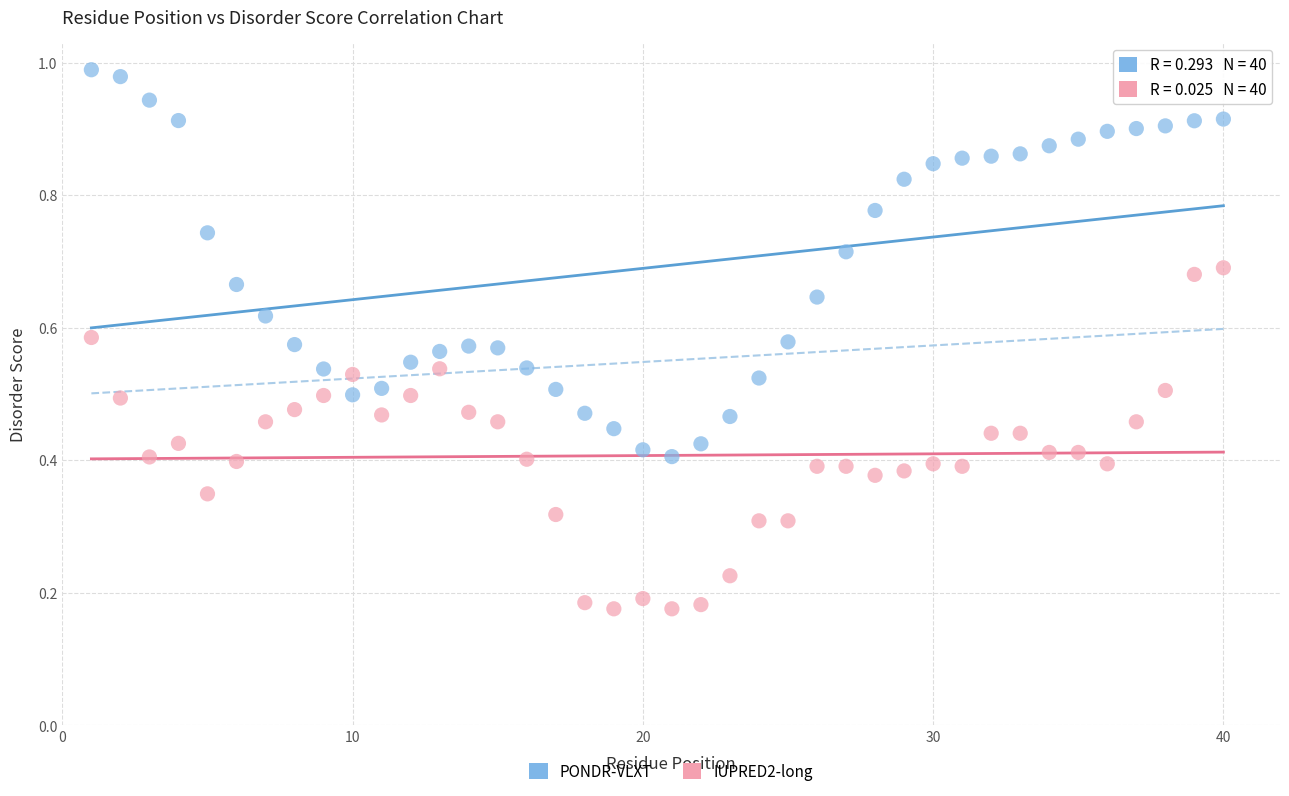

Which series has the largest Y range (max minus min)?

PONDR-VLXT